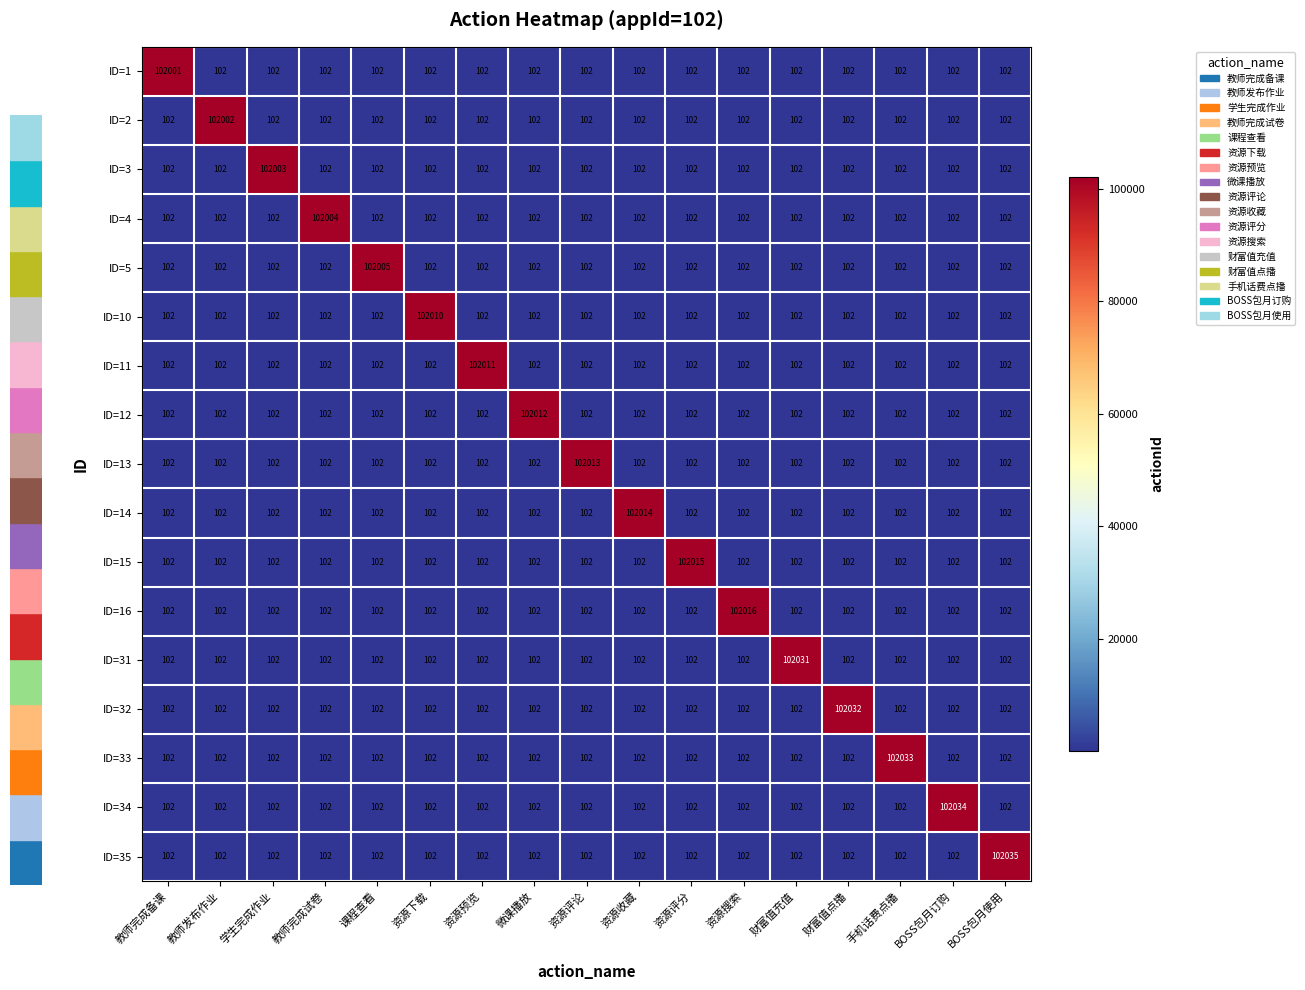

Which series has the largest range (max minus min)?

ID=35